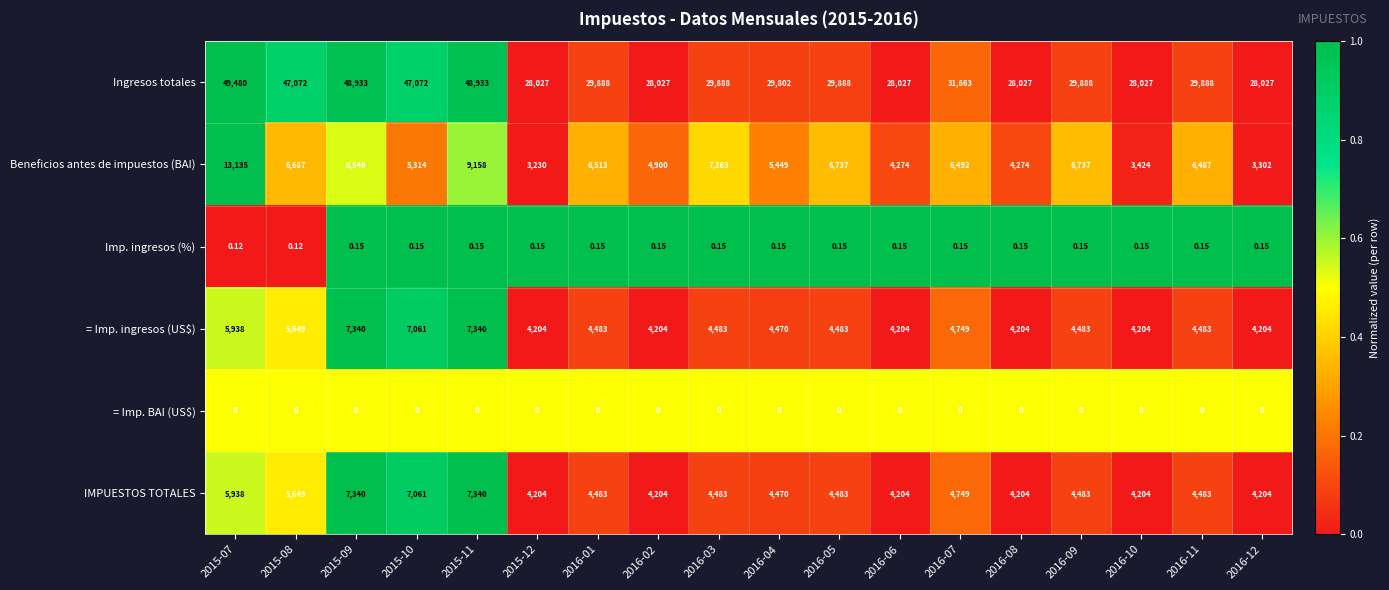

Which series has the widest spread of values?

Ingresos totales